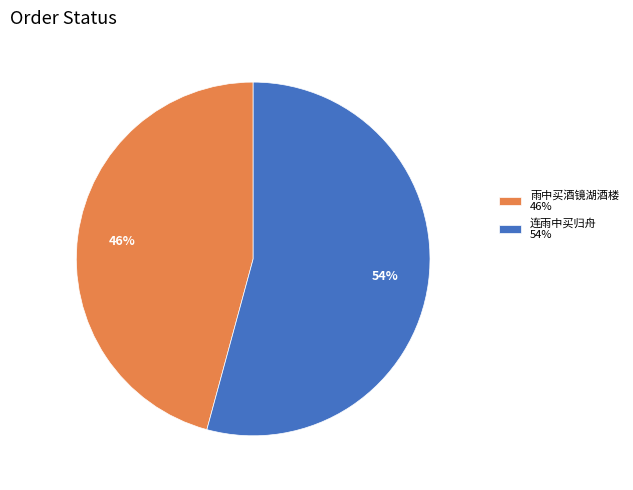

Between 连雨中买归舟 54% and 雨中买酒镜湖酒楼 46%, which is larger?

连雨中买归舟 54%